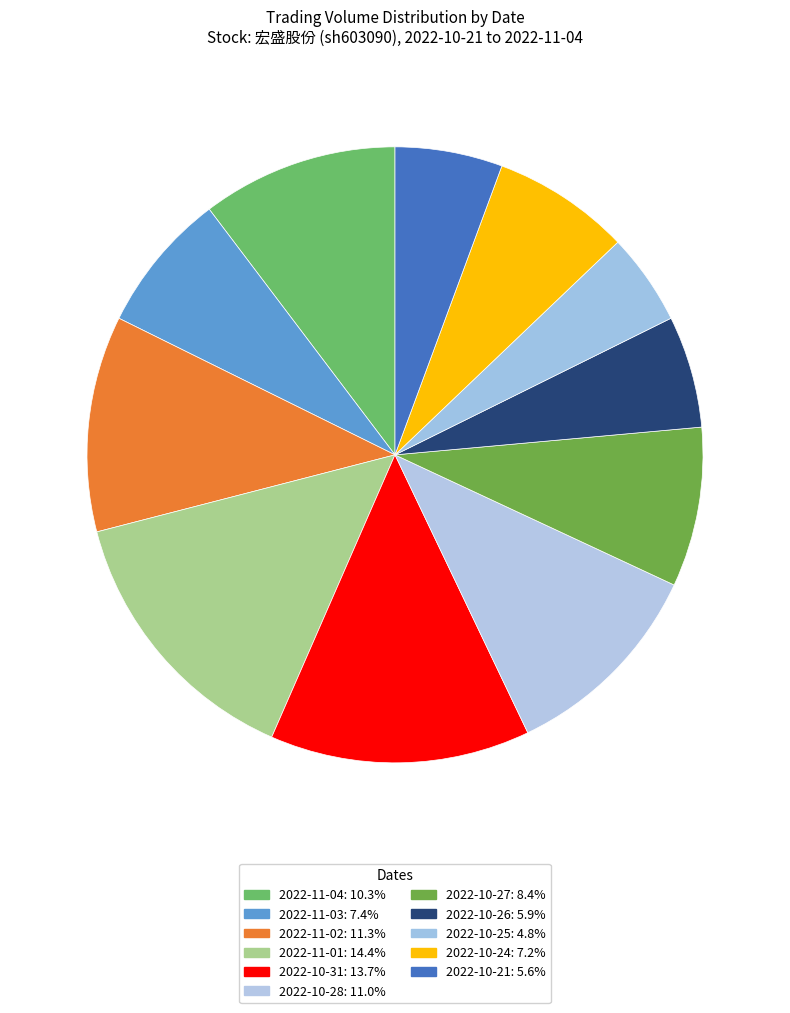

Count the number of slices in the pie.

11